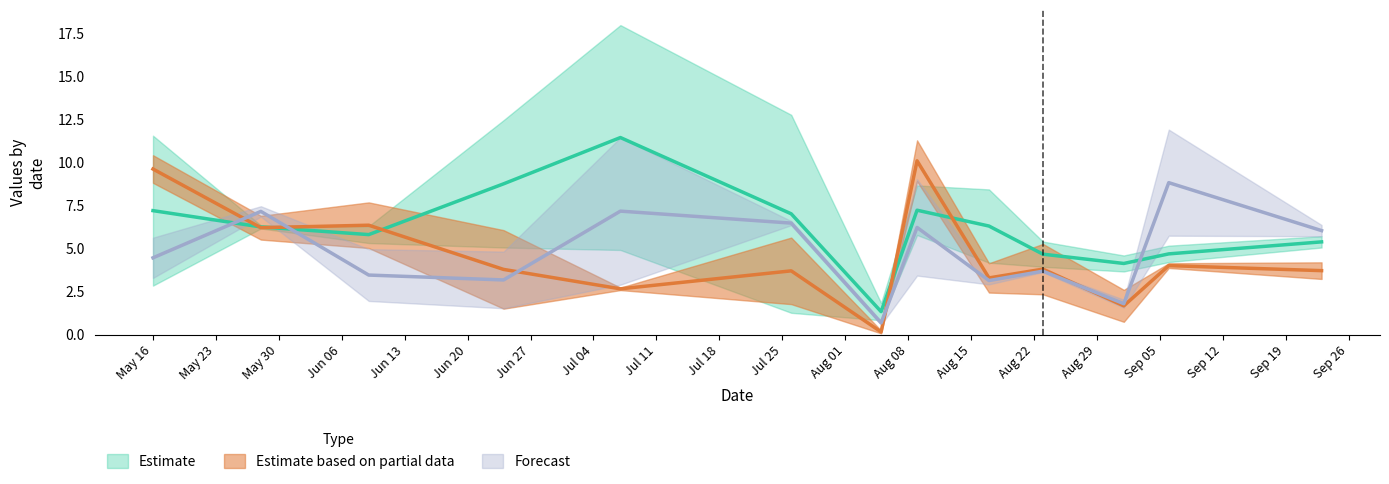

Which has a higher value, 2022-09-06 or 2022-05-28?

2022-05-28